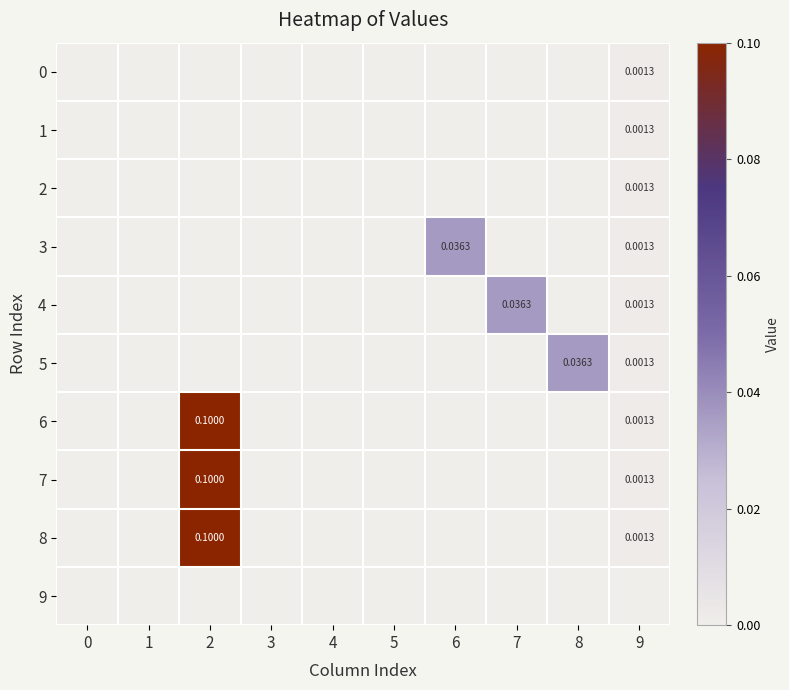

True or false: 9 has a value of 0.0 at 0.

True